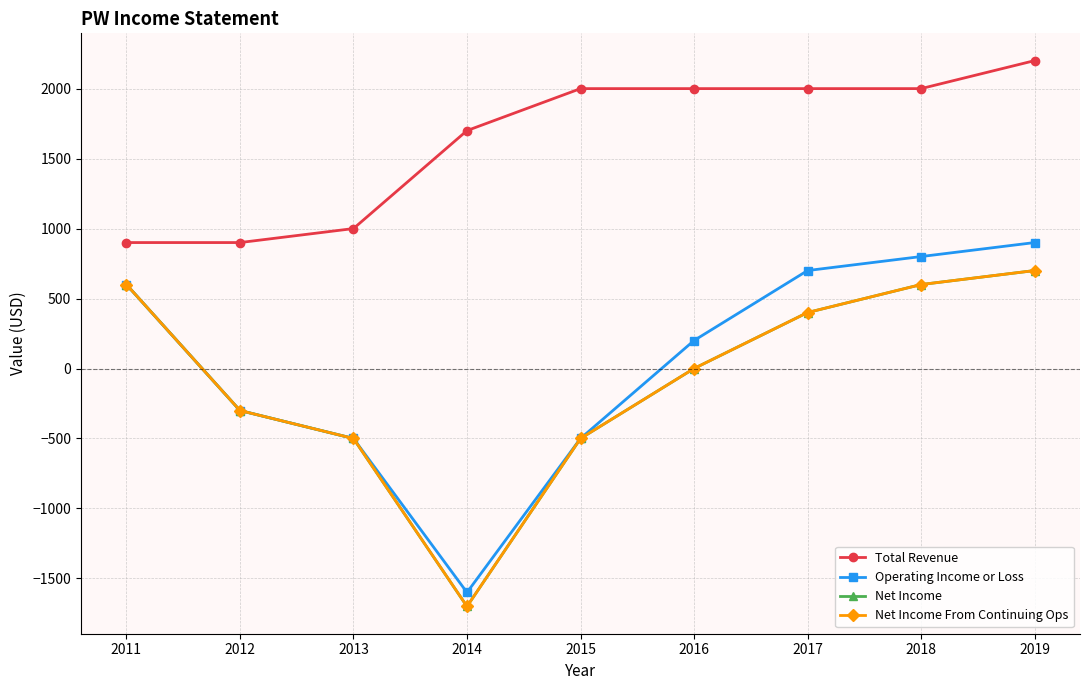

Is this an area chart (filled region under the line)?

No